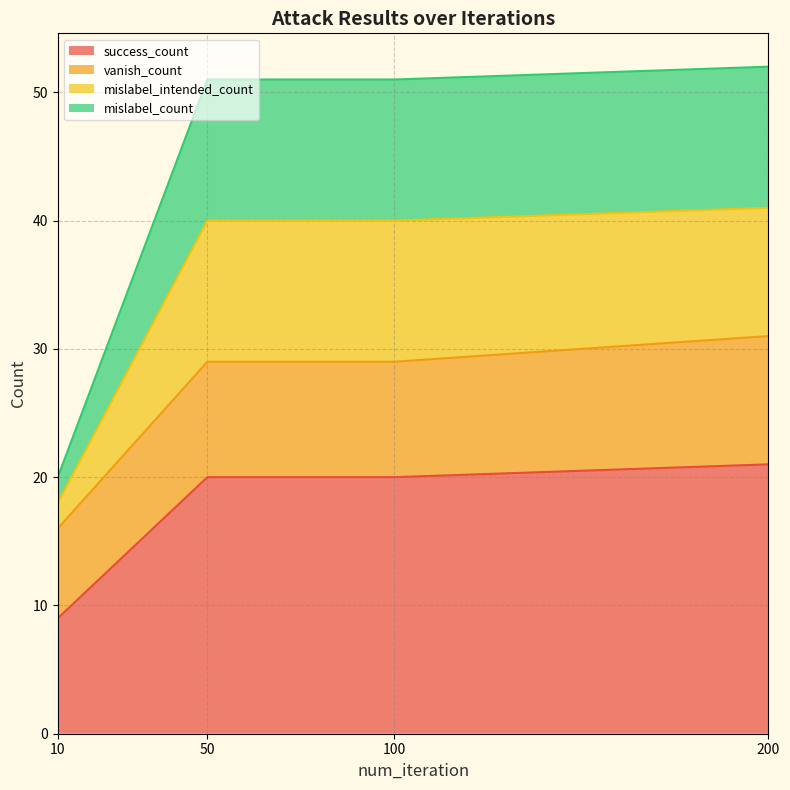

True or false: success_count has a value of 10 at 50.

False